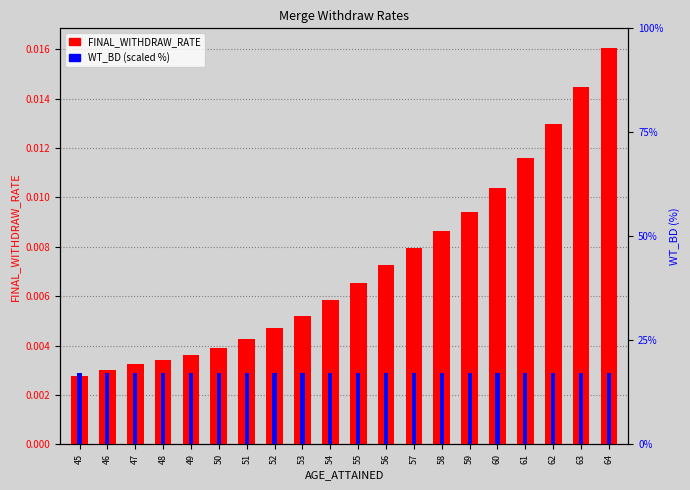

Are the bars grouped side by side (vs. stacked)?

Yes